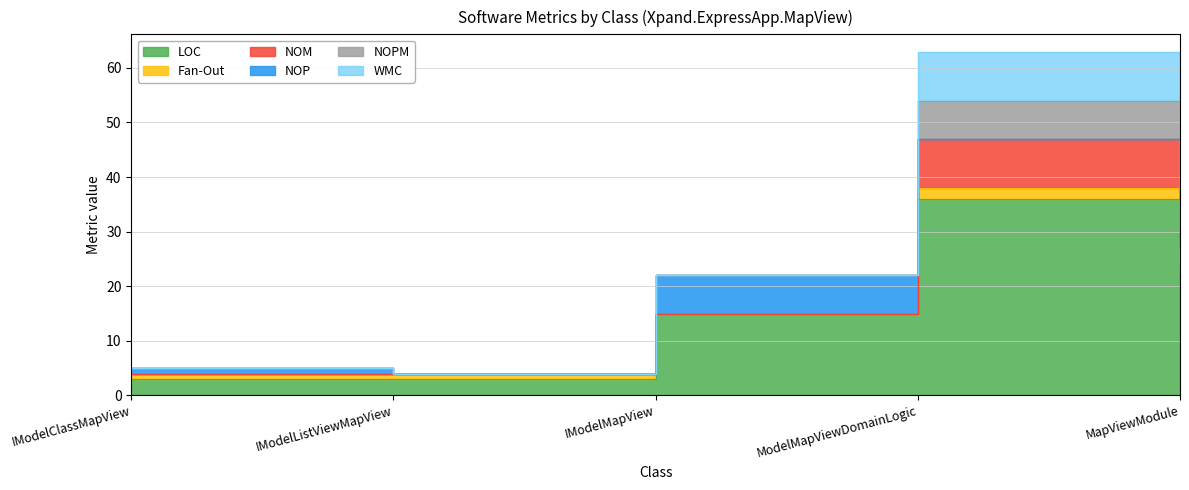

Which category has the lowest value in the NOP series?

IModelListViewMapView